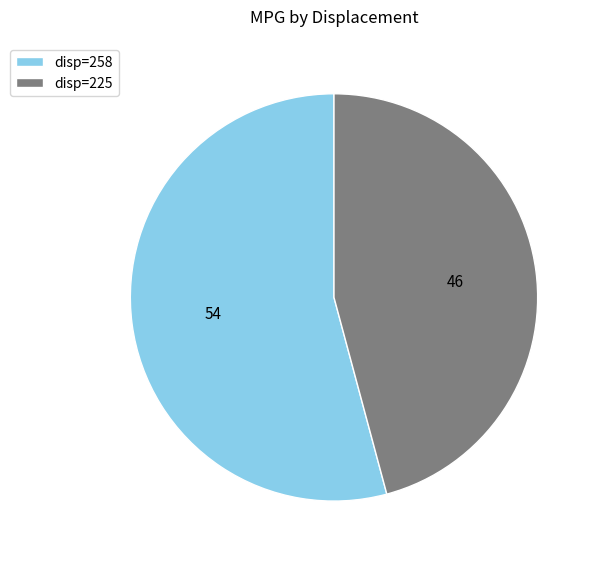

Approximately how many times larger is the value at disp=225 compared to disp=258?

0.8